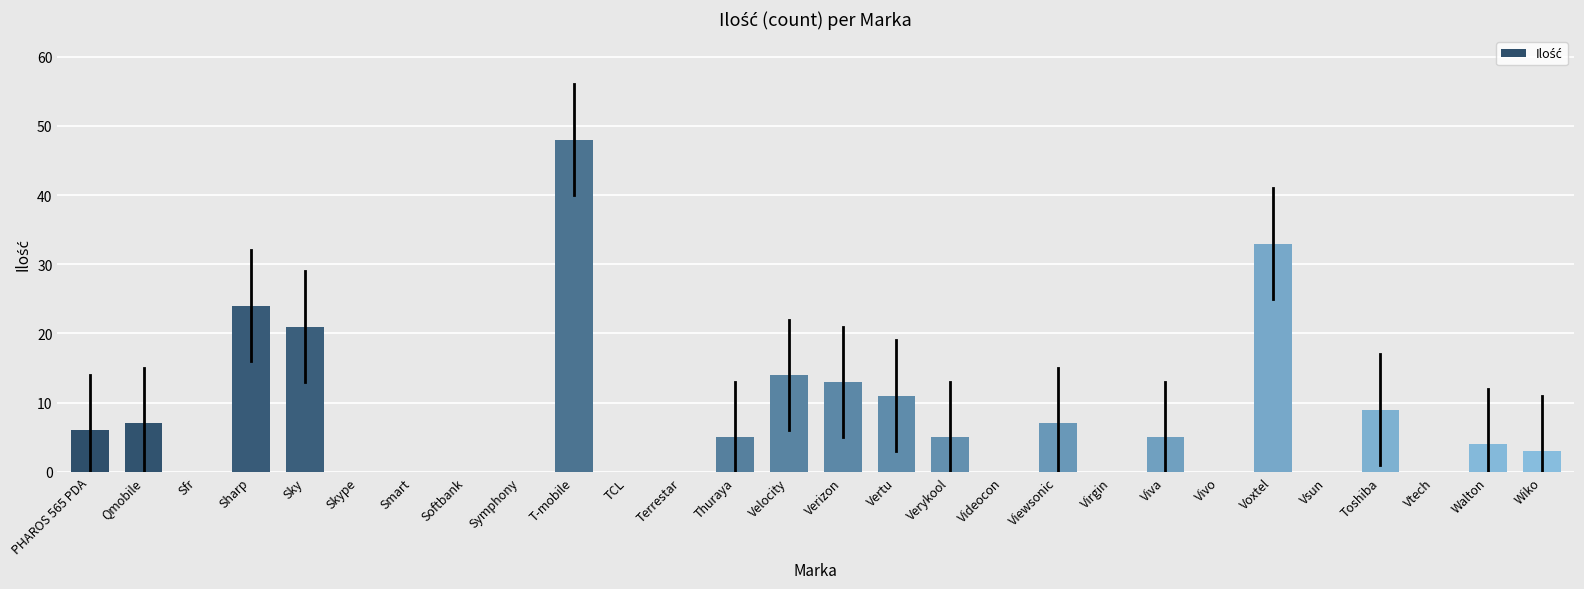

Reading left to right, extract all data points from this chart.

PHAROS 565 PDA=6	Qmobile=7	Sfr=0	Sharp=24	Sky=21	Skype=0	Smart=0	Softbank=0	Symphony=0	T-mobile=48	TCL=0	Terrestar=0	Thuraya=5	Velocity=14	Verizon=13	Vertu=11	Verykool=5	Videocon=0	Viewsonic=7	Virgin=0	Viva=5	Vivo=0	Voxtel=33	Vsun=0	Toshiba=9	Vtech=0	Walton=4	Wiko=3